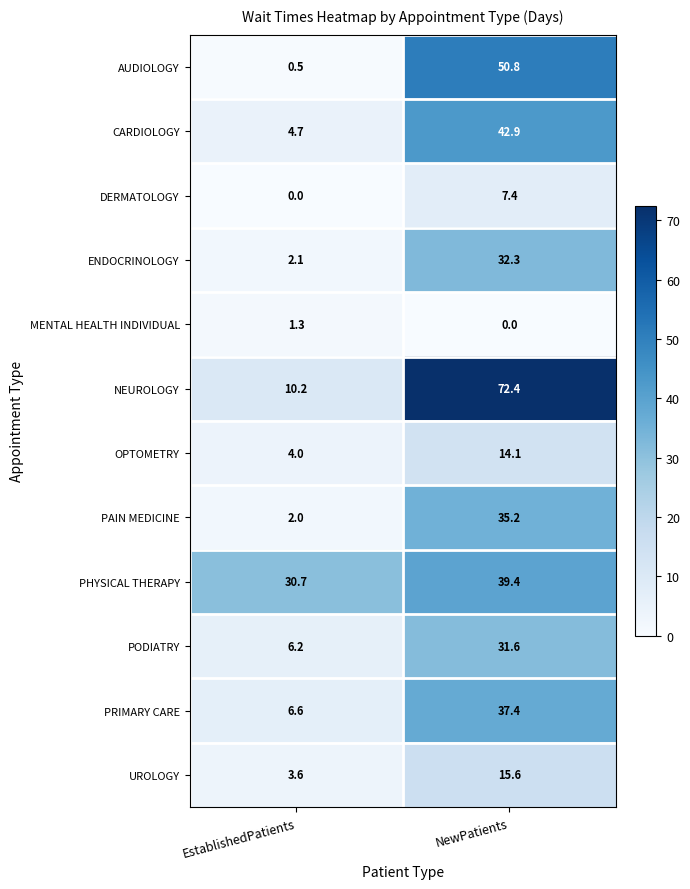

Count the number of data series in this chart.

12